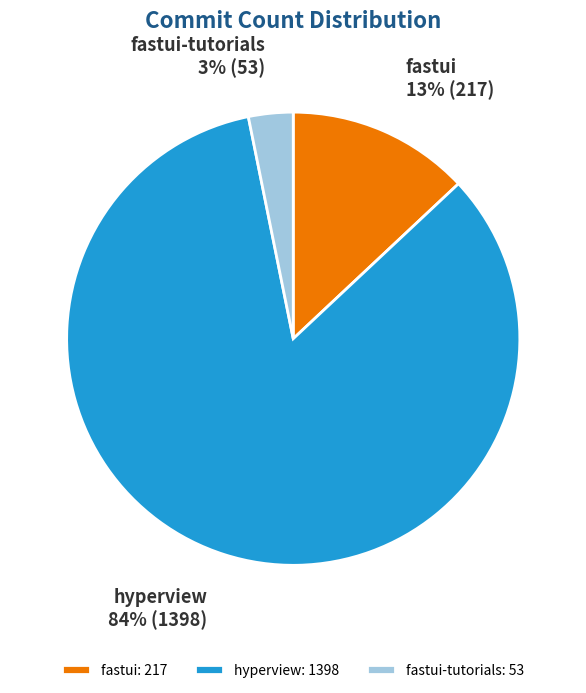

Which has a higher value, fastui or hyperview?

hyperview